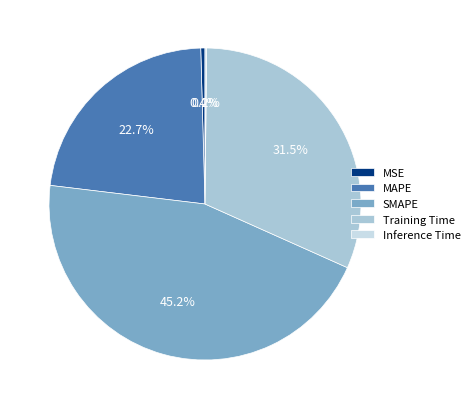

Combined, do MSE and SMAPE account for over 50%?

No